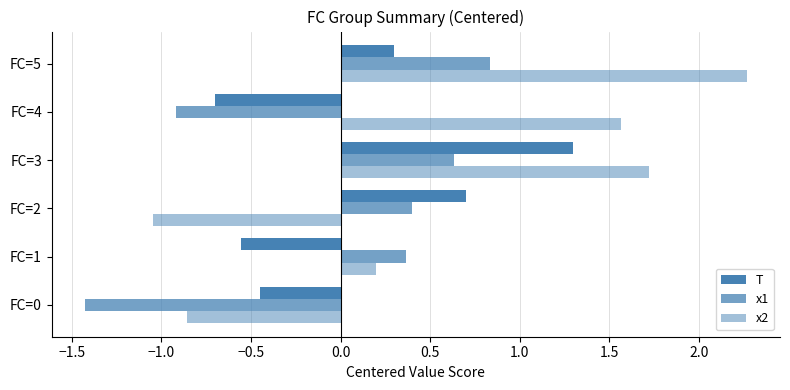

Which series has the largest range (max minus min)?

x2